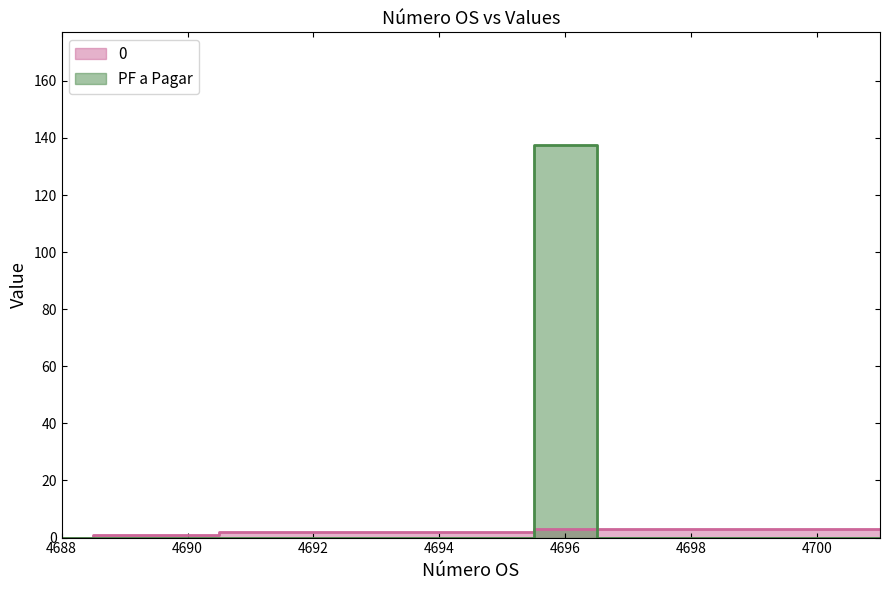

What is the total value across all series at 4689?

1.0